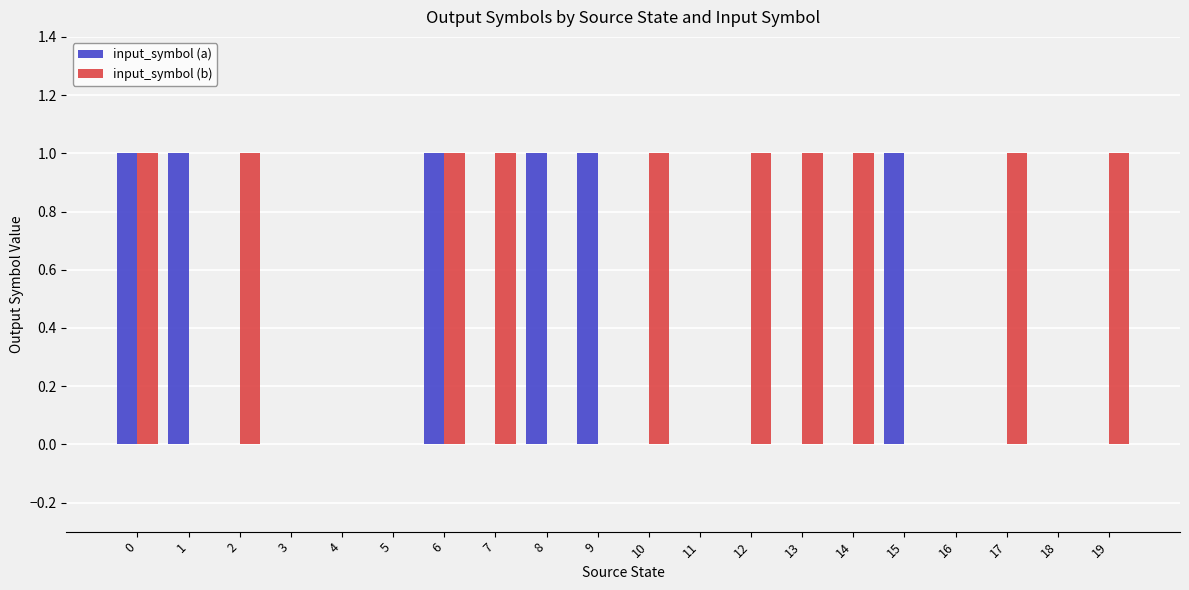

Is it true that input_symbol (a) equals -1 at 19?

False